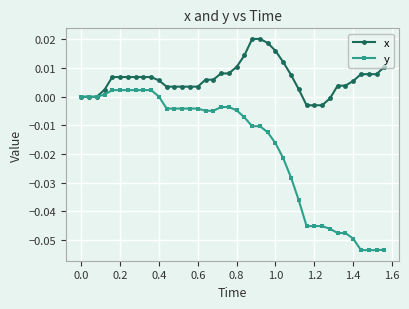

Rank the series by their maximum value, from lowest to highest.

y, x